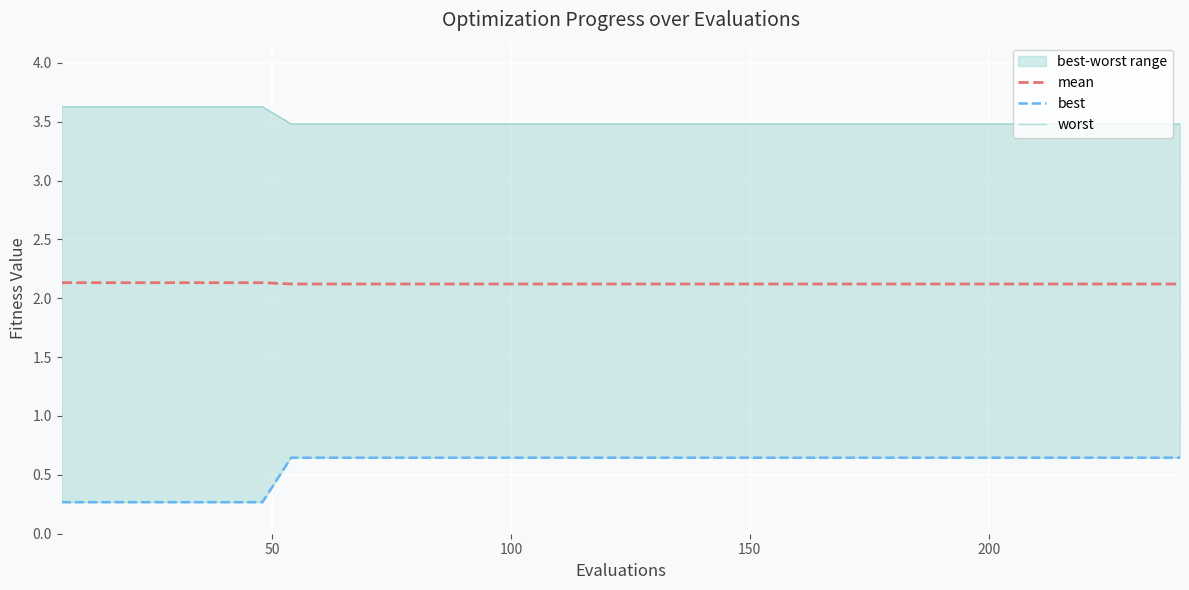

What is the maximum value for mean?

2.1